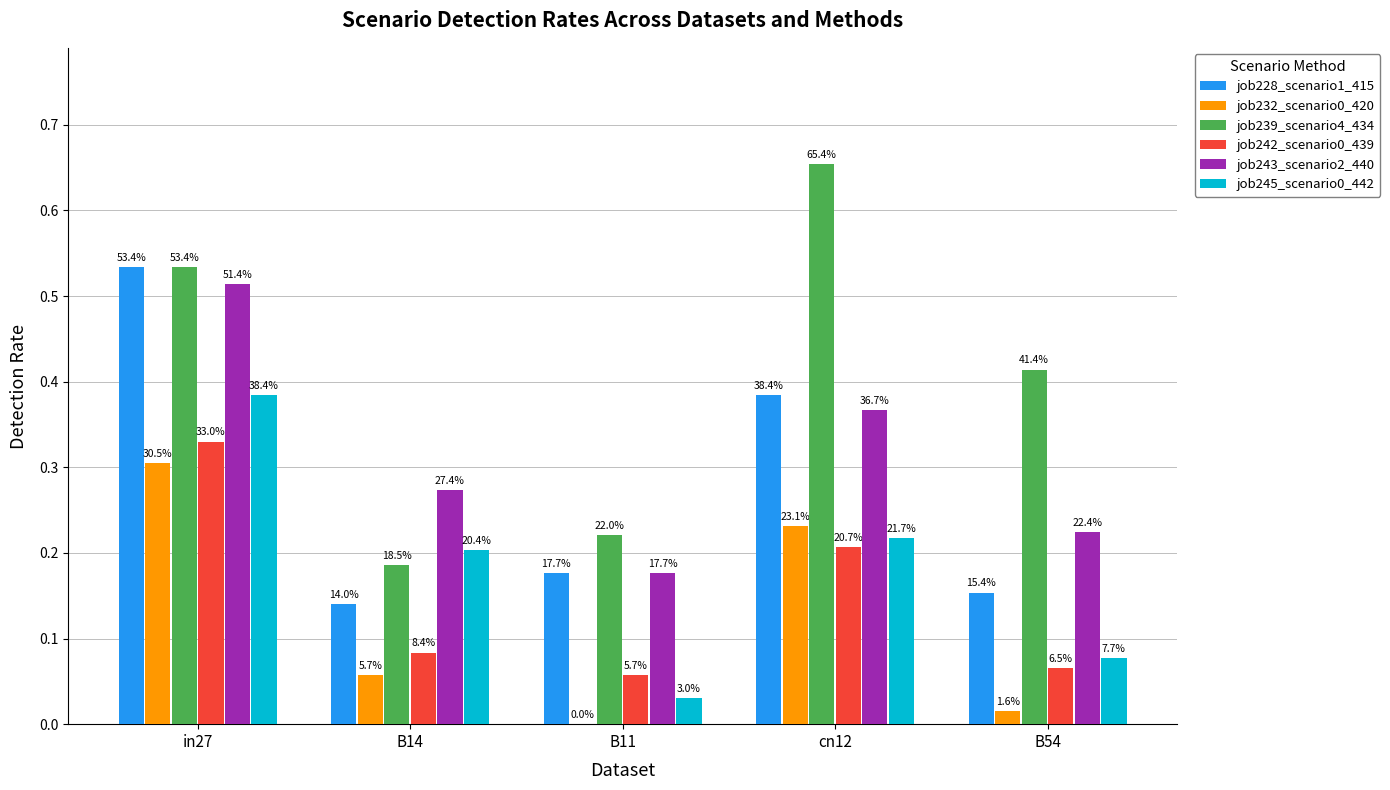

Are the bars grouped side by side (vs. stacked)?

Yes